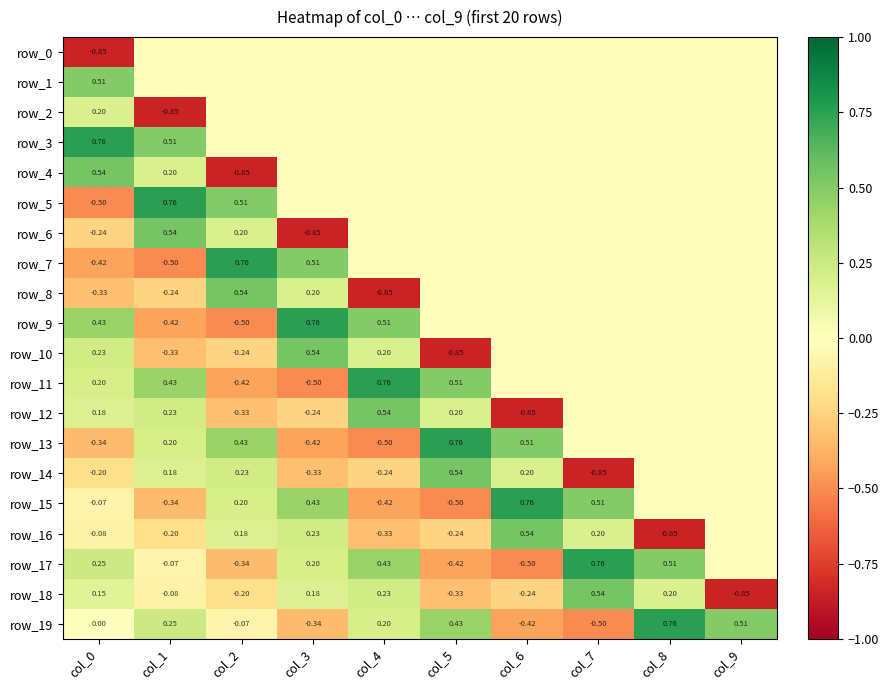

What is the difference between the second highest and minimum values in the row_14 series?

1.1